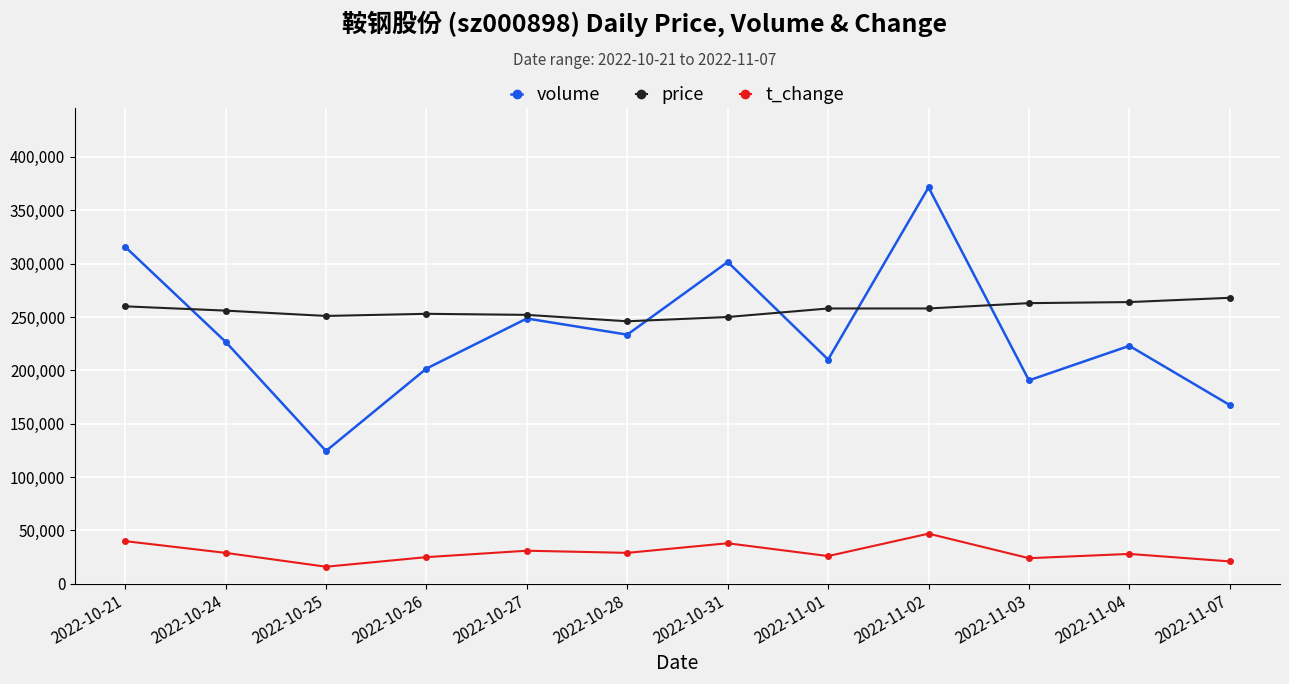

What is the difference between the maximum and minimum values in the t_change series?

31000.0